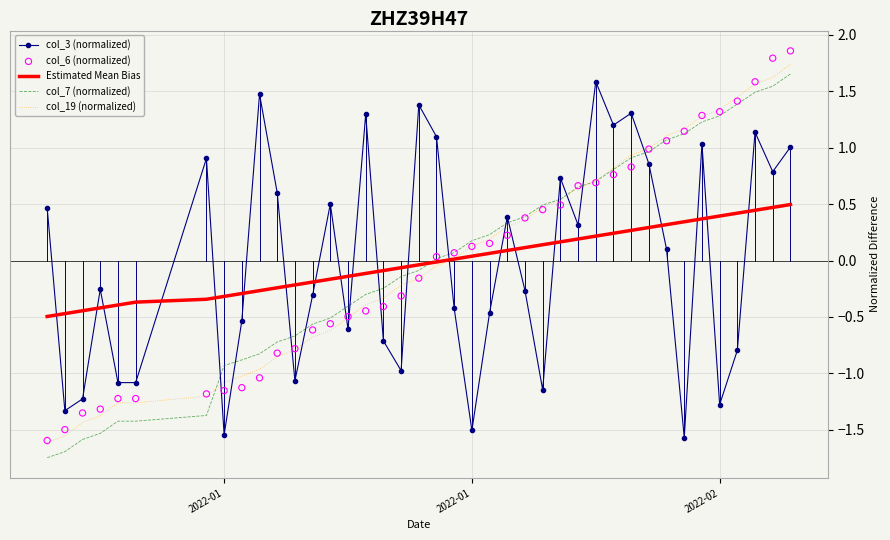

What are all the series names shown in the legend?

col_3 (normalized), Estimated Mean Bias, col_7 (normalized), col_19 (normalized), col_6 (normalized)